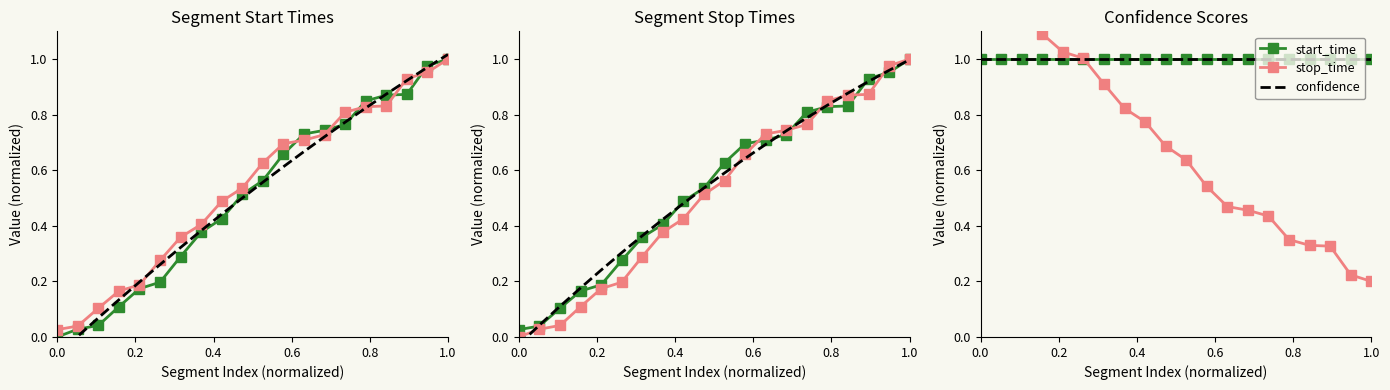

Where is stop_time nearest to the value 0?

1.0